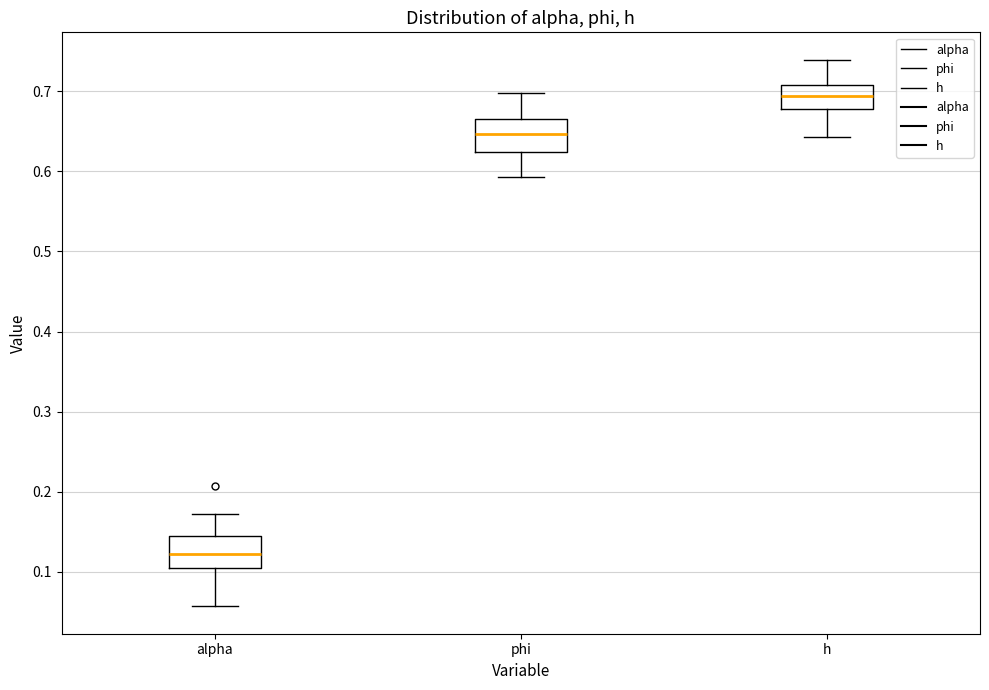

Reading left to right, transcribe this box plot: for each box, give where its median line is, the range the box spans, and where its two whiskers end, as read against the y-axis. The values are not printed on the chart, so give them approximately, as read against the axis.

alpha: median 0.12, box 0.10 to 0.14, whiskers 0.06 to 0.17
phi: median 0.65, box 0.62 to 0.67, whiskers 0.59 to 0.70
h: median 0.69, box 0.68 to 0.71, whiskers 0.64 to 0.74